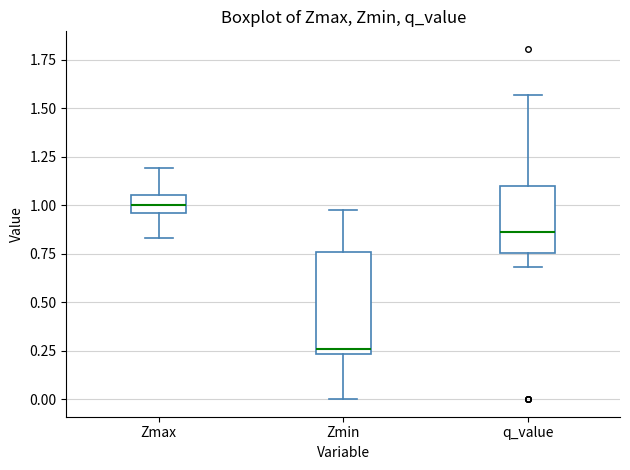

Reading left to right, read every box against the y-axis: the position of its median line, the range the box covers, and the ends of its whiskers. The values are not printed on the chart, so give them approximately, as read against the axis.

Zmax: median 1.00, box 0.95 to 1.05, whiskers 0.85 to 1.20
Zmin: median 0.25 (just above the box's lower edge), box 0.25 to 0.75, whiskers 0.00 to 0.95
q_value: median 0.85, box 0.75 to 1.10, whiskers 0.70 to 1.55